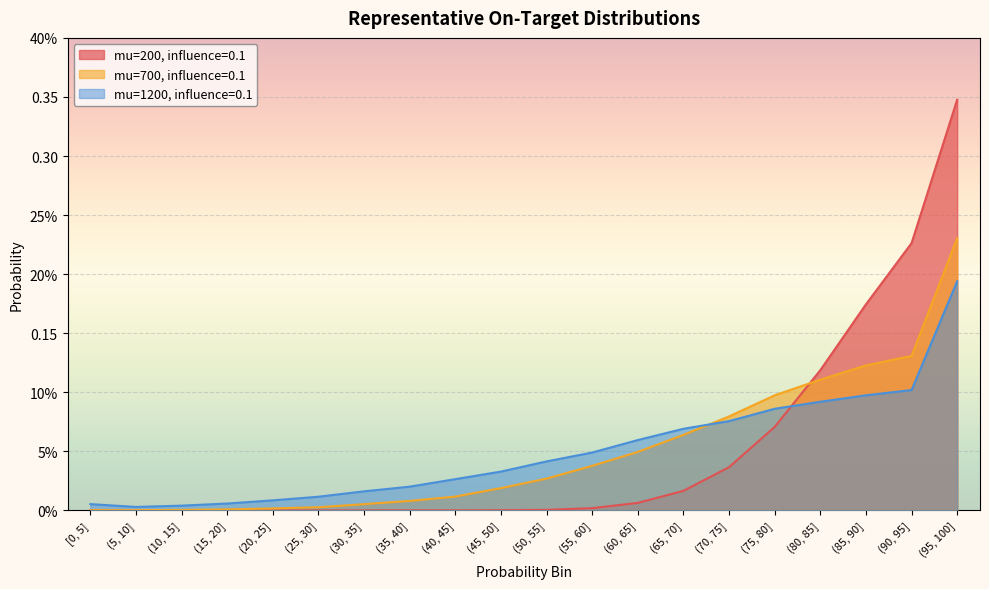

Reading right to left, extract all data points from this chart.

mu=200, influence=0.1: (95, 100]=0.3	(90, 95]=0.2	(85, 90]=0.2	(80, 85]=0.1	(75, 80]=0.1	(70, 75]=0.0	(65, 70]=0.0	(60, 65]=0.0	(55, 60]=0.0	(50, 55]=0.0	(45, 50]=0.0	(40, 45]=0.0	(35, 40]=0.0	(30, 35]=0.0	(25, 30]=0.0	(20, 25]=0.0	(15, 20]=0.0	(10, 15]=0.0	(5, 10]=0.0	[0, 5]=0.0
mu=700, influence=0.1: (95, 100]=0.2	(90, 95]=0.1	(85, 90]=0.1	(80, 85]=0.1	(75, 80]=0.1	(70, 75]=0.1	(65, 70]=0.1	(60, 65]=0.0	(55, 60]=0.0	(50, 55]=0.0	(45, 50]=0.0	(40, 45]=0.0	(35, 40]=0.0	(30, 35]=0.0	(25, 30]=0.0	(20, 25]=0.0	(15, 20]=0.0	(10, 15]=0.0	(5, 10]=0.0	[0, 5]=0.0
mu=1200, influence=0.1: (95, 100]=0.2	(90, 95]=0.1	(85, 90]=0.1	(80, 85]=0.1	(75, 80]=0.1	(70, 75]=0.1	(65, 70]=0.1	(60, 65]=0.1	(55, 60]=0.0	(50, 55]=0.0	(45, 50]=0.0	(40, 45]=0.0	(35, 40]=0.0	(30, 35]=0.0	(25, 30]=0.0	(20, 25]=0.0	(15, 20]=0.0	(10, 15]=0.0	(5, 10]=0.0	[0, 5]=0.0